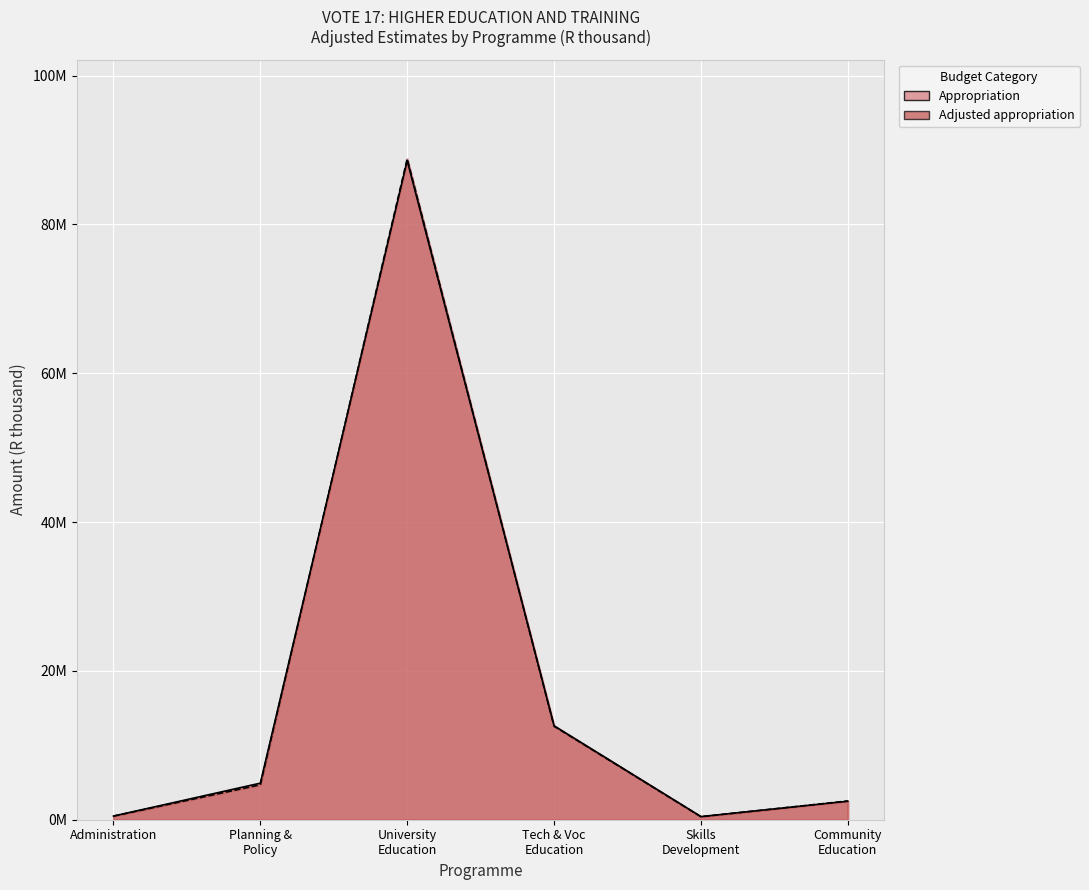

After their last crossing, which series has the higher values: Adjusted appropriation or Appropriation?

Adjusted appropriation